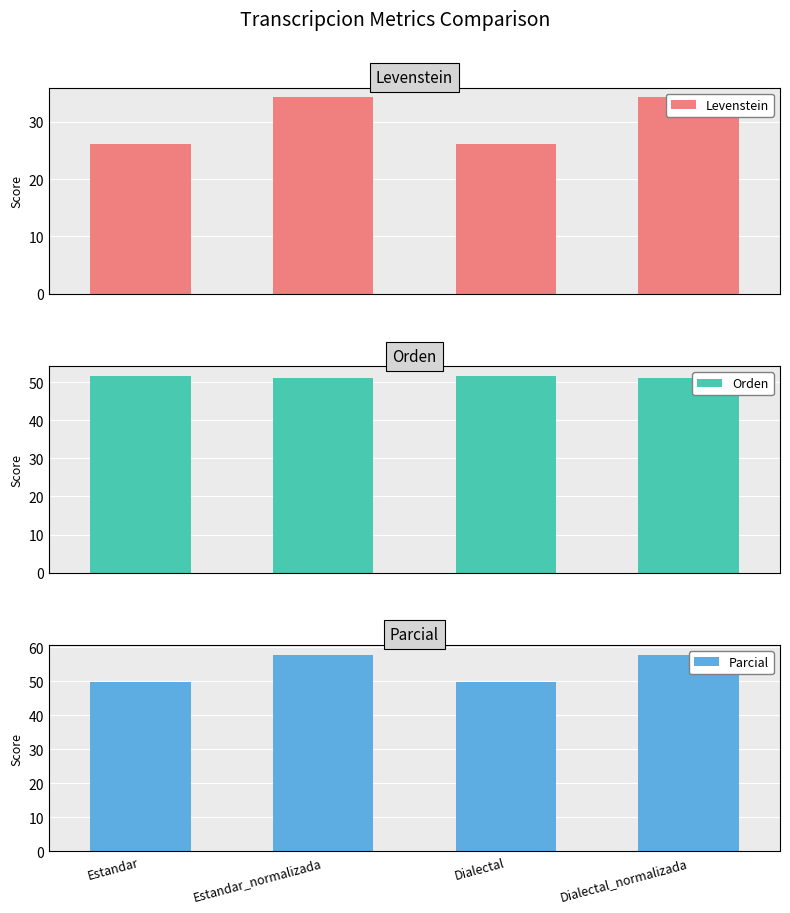

At which label does Orden first exceed 51?

Estandar